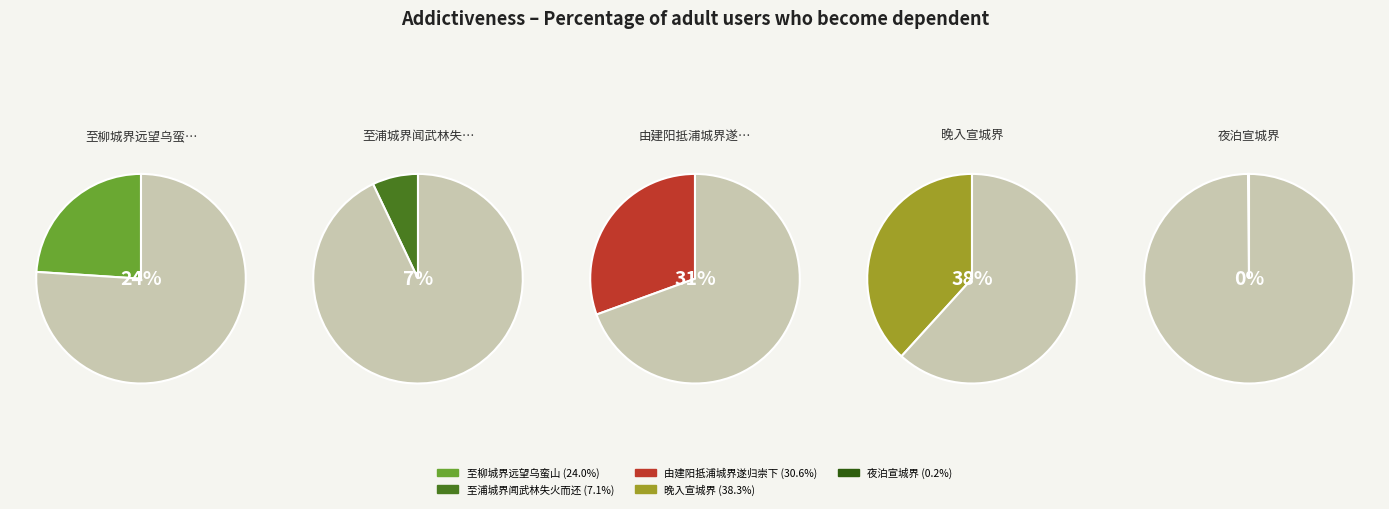

Does 至浦城界闻武林失火而还 represent more than half of the total?

No